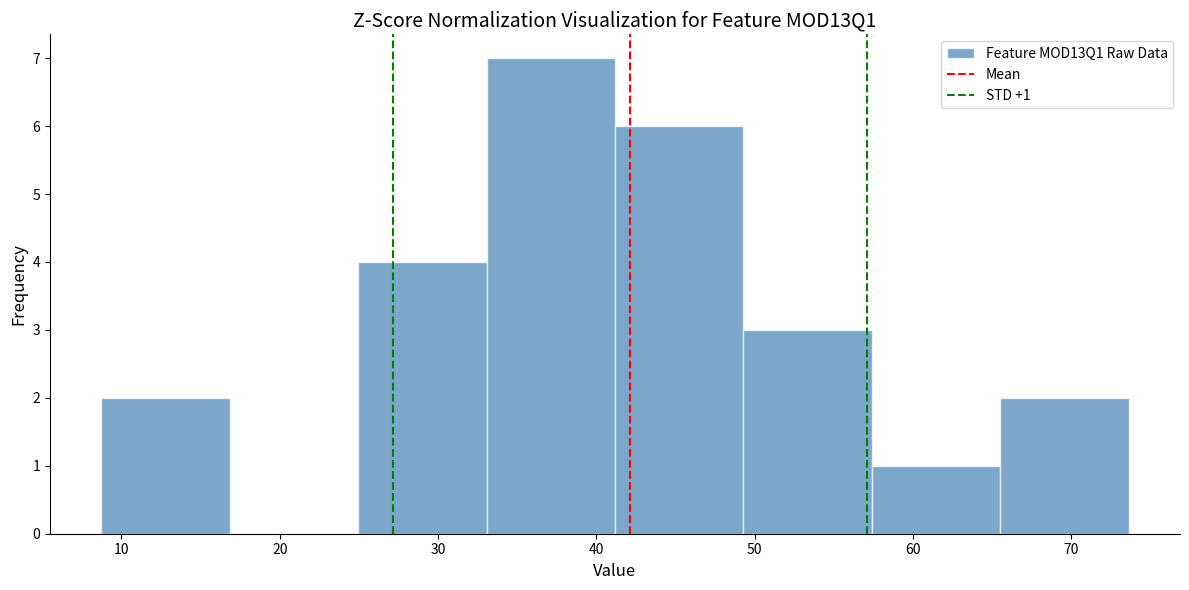

Which range on the x-axis has the tallest bar?

33 to 41